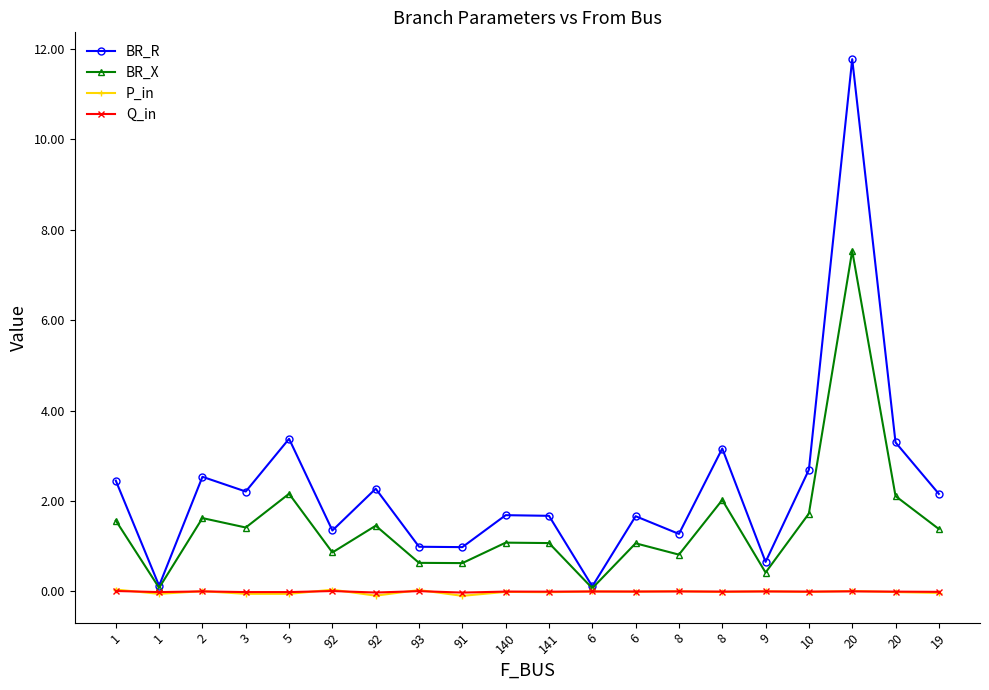

How many lines are shown in the chart?

4